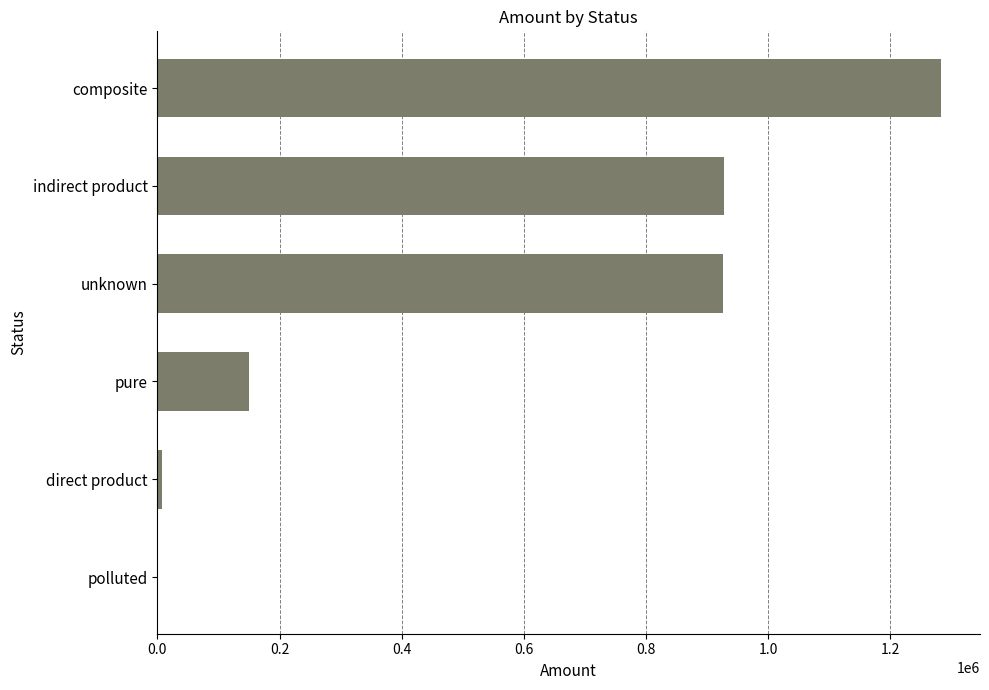

The value at indirect product is 928523.2. True or false?

True